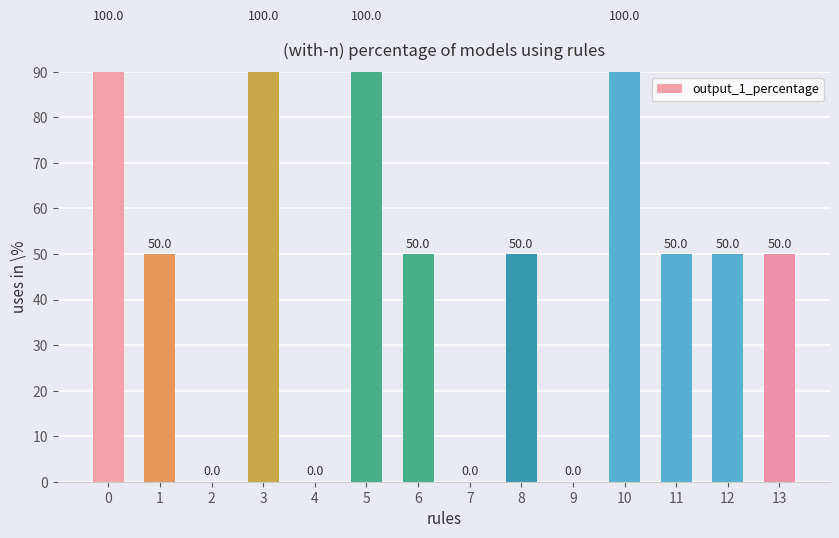

List the labels in order of value, smallest first.

2, 4, 7, 9, 1, 6, 8, 11, 12, 13, 0, 3, 5, 10